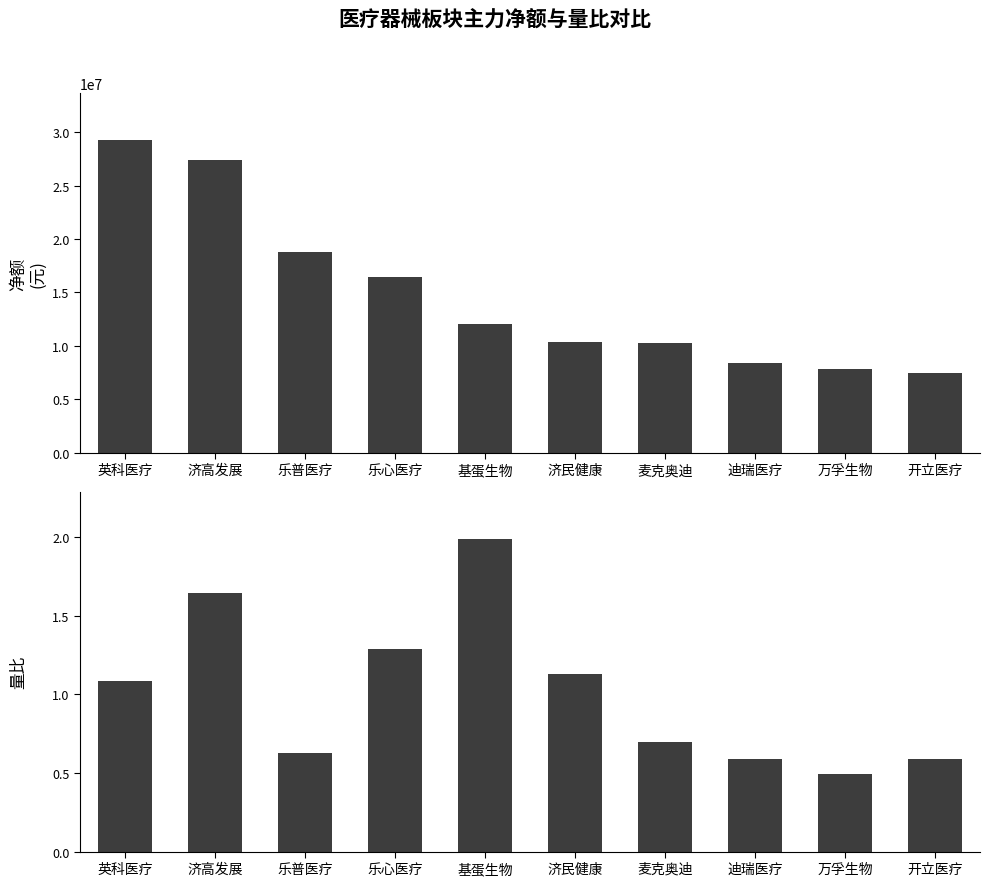

Which series changed the most between 乐心医疗 and 开立医疗?

净额